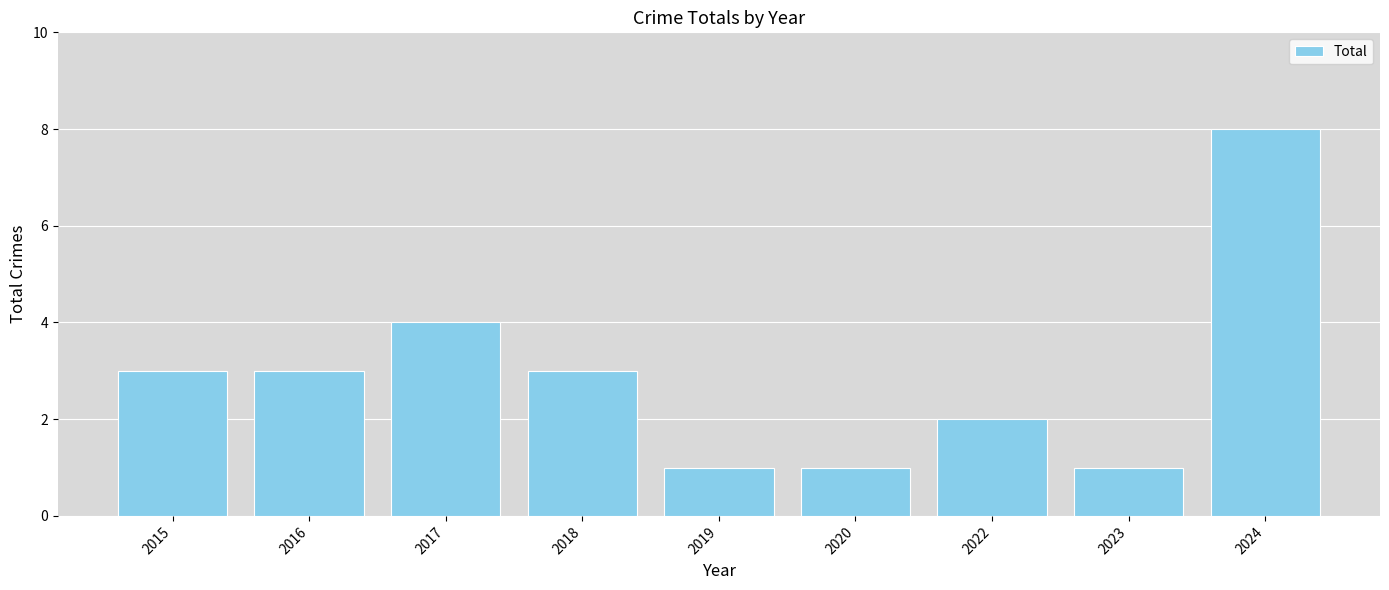

How many values are between 1 and 3?

7